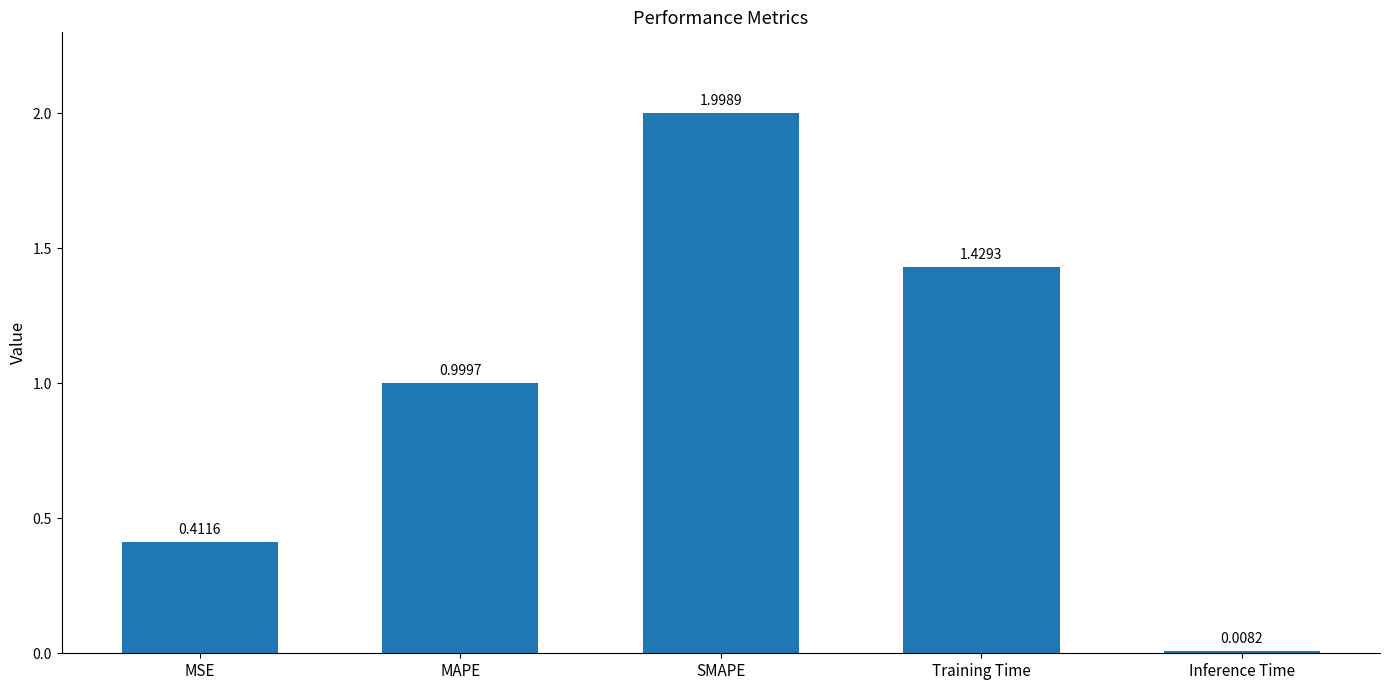

What position from the right is MSE?

5